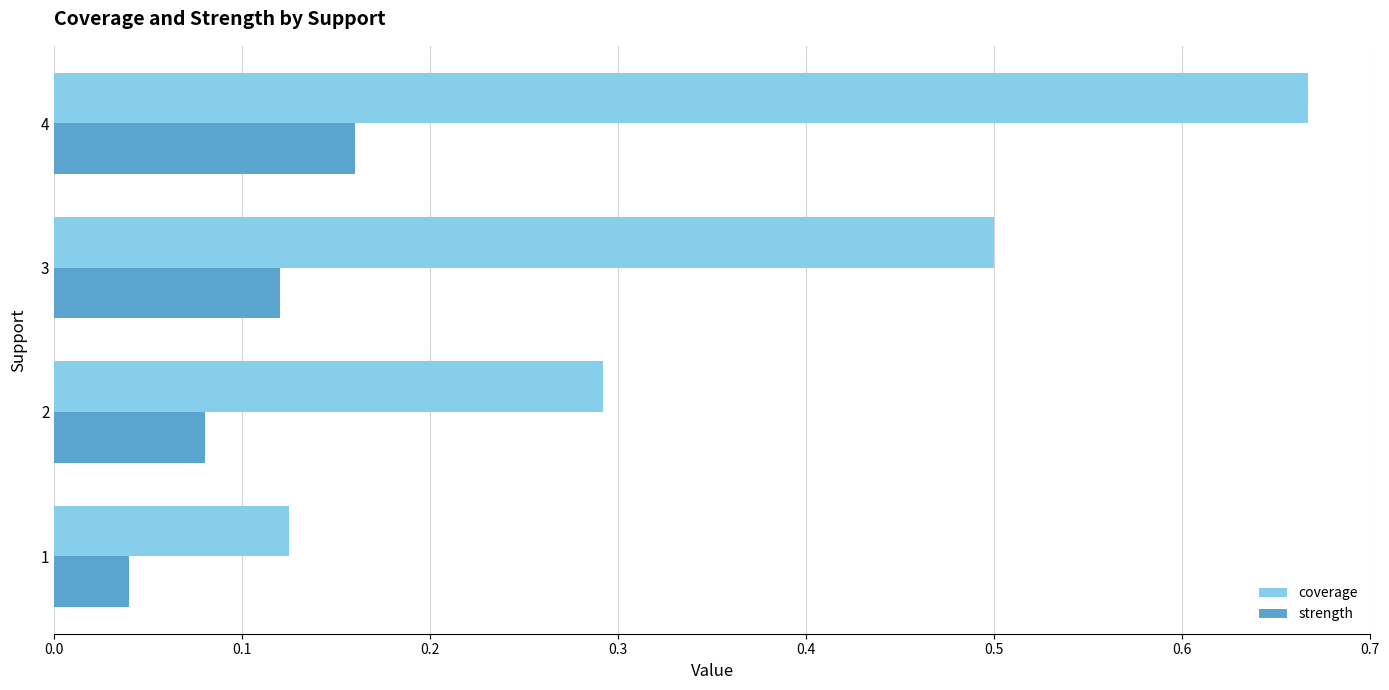

Which label corresponds to the largest value in the chart?

4